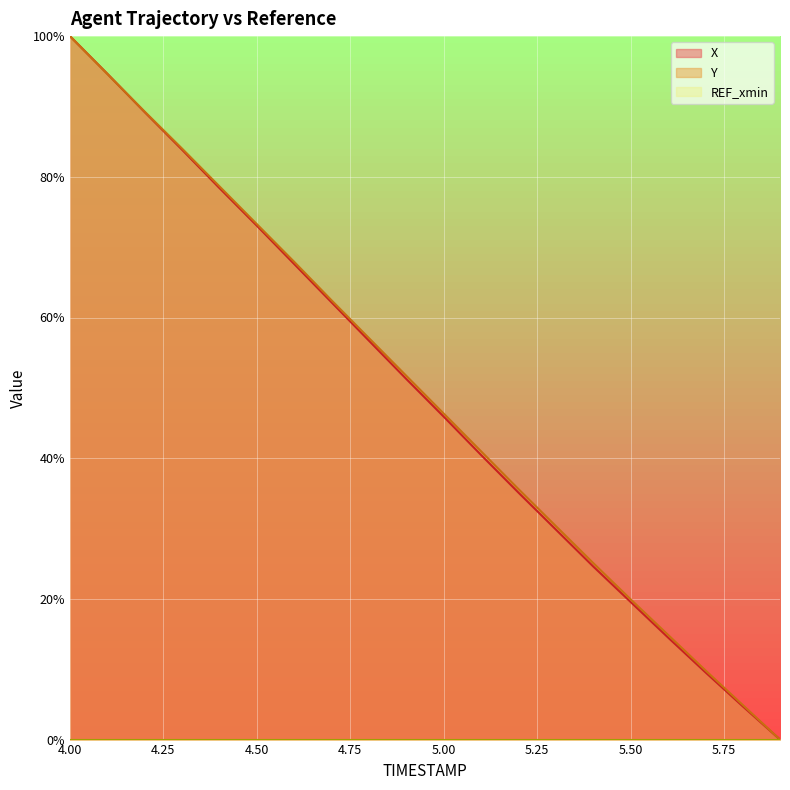

At which category is the sum across all series the highest?

4.00